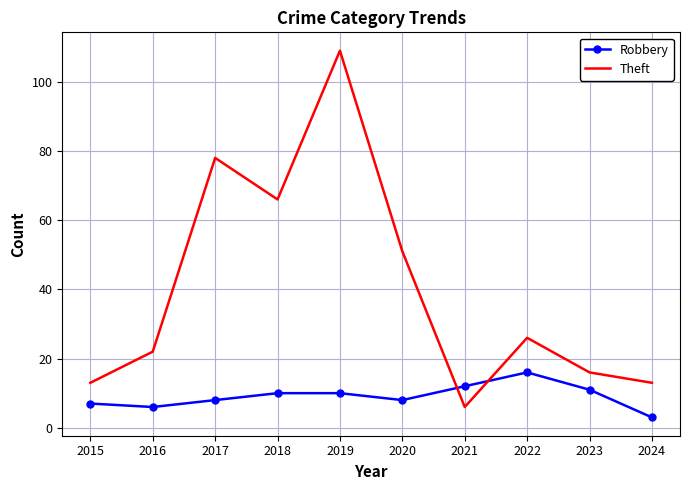

Which series ends up on top after the final intersection of Theft and Robbery?

Theft